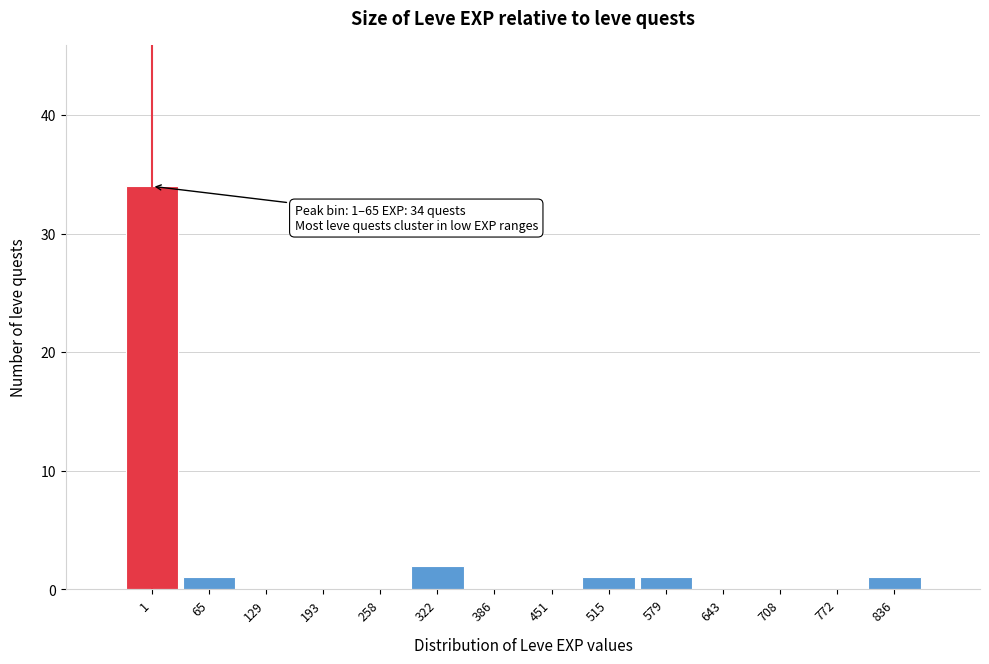

Reading right to left, list all the values displayed in this chart.

836=1	772=0	708=0	643=0	579=1	515=1	451=0	386=0	322=2	258=0	193=0	129=0	65=1	1=34